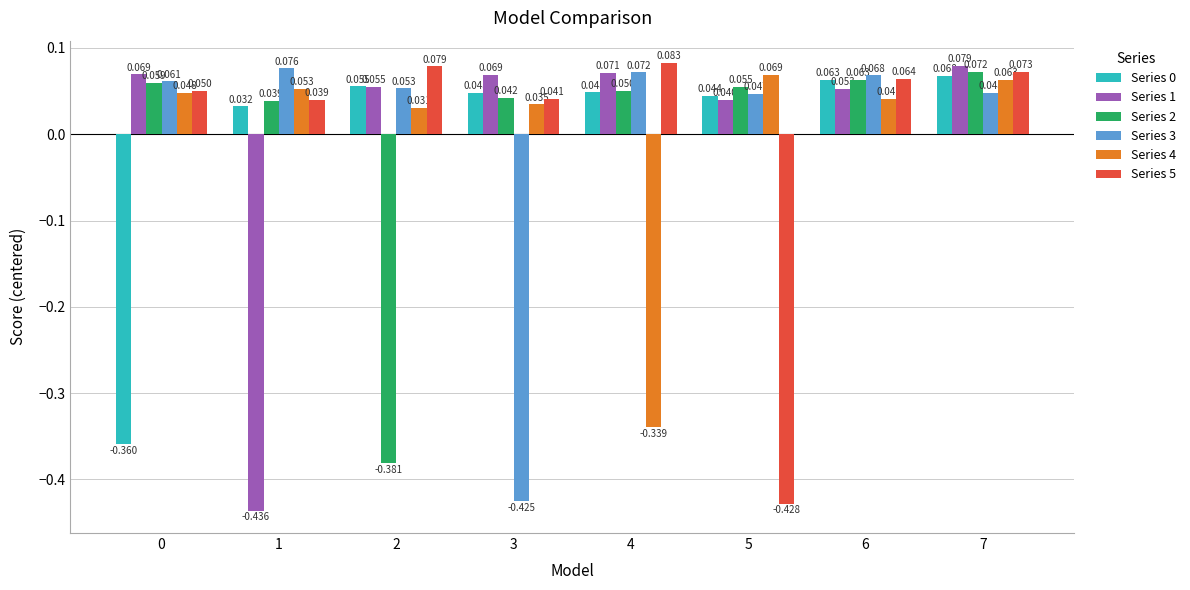

How many values in the Series 4 series exceed 0?

7